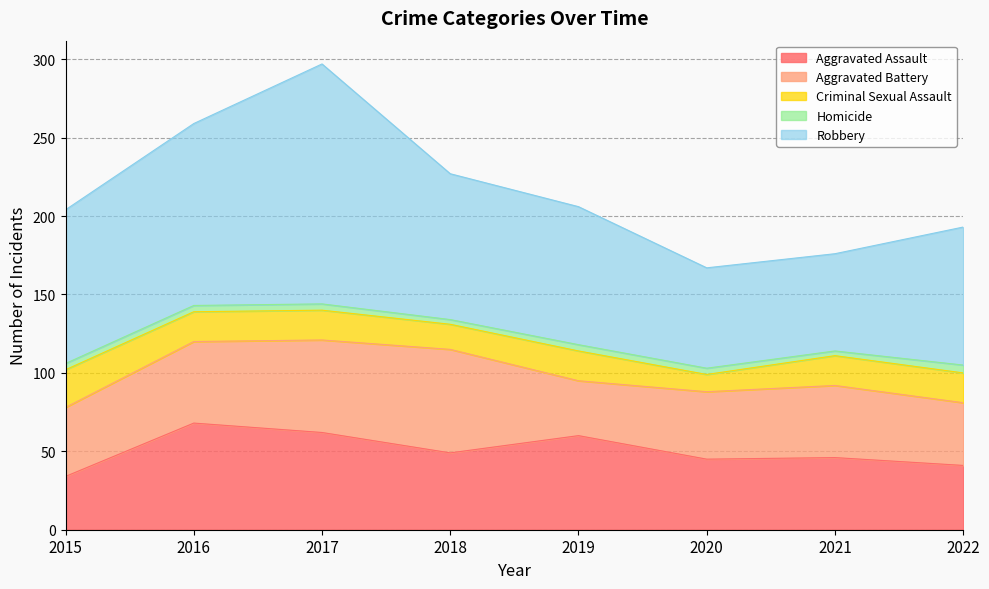

At which label does Criminal Sexual Assault first exceed 19?

2015